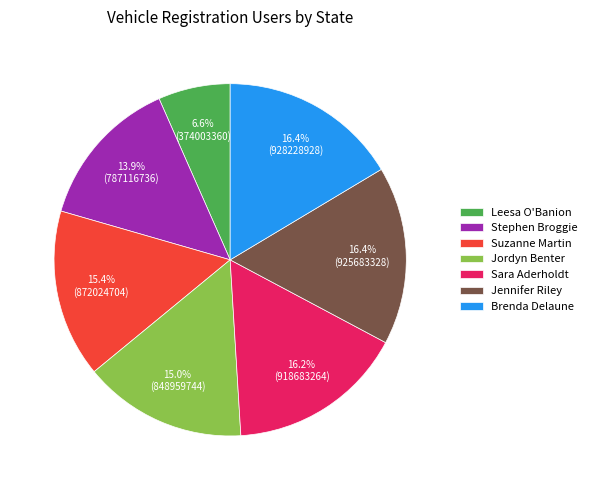

To the nearest percent, what is the average slice percentage?

14%